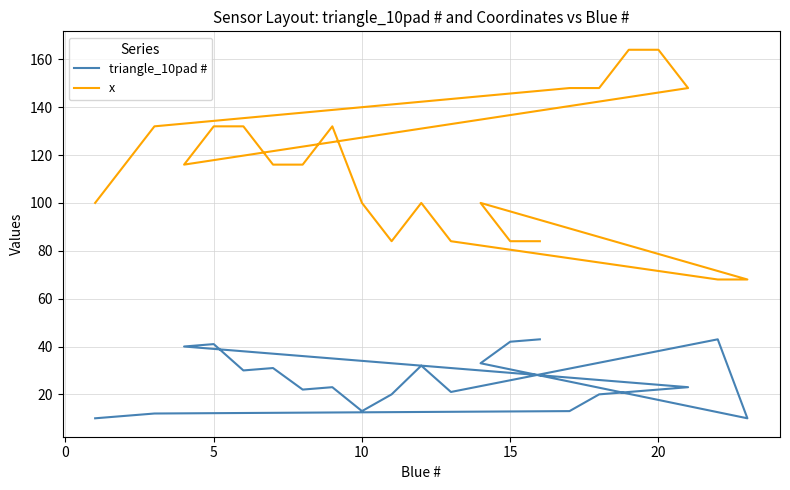

In triangle_10pad #, how many points are higher than both neighbors (excluding endpoints)?

5